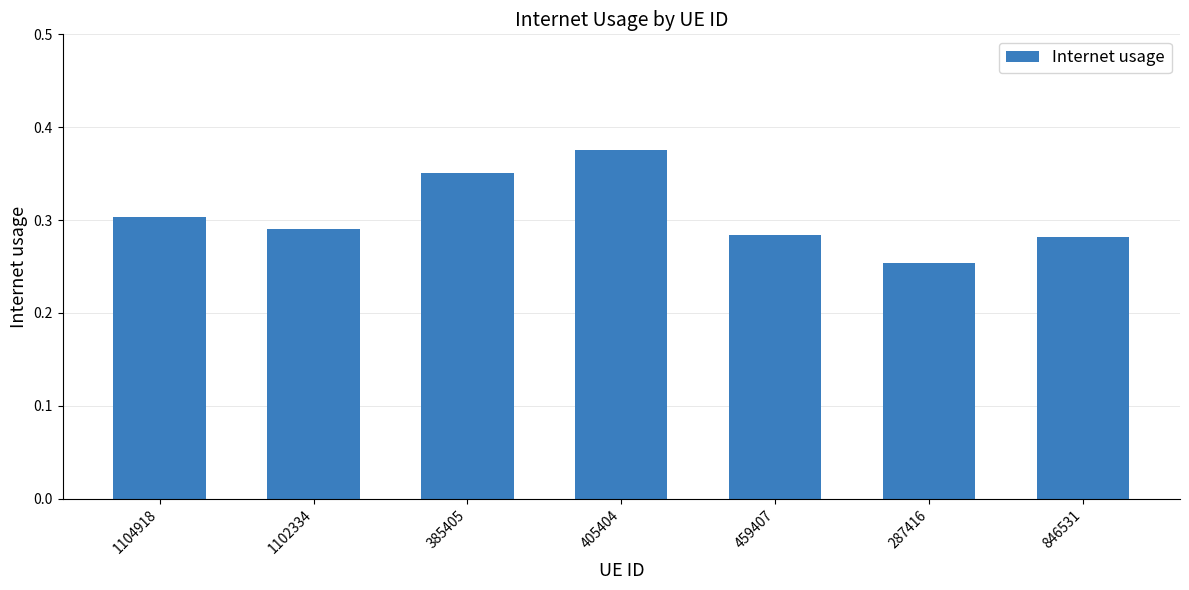

How many data points does each series have?

7